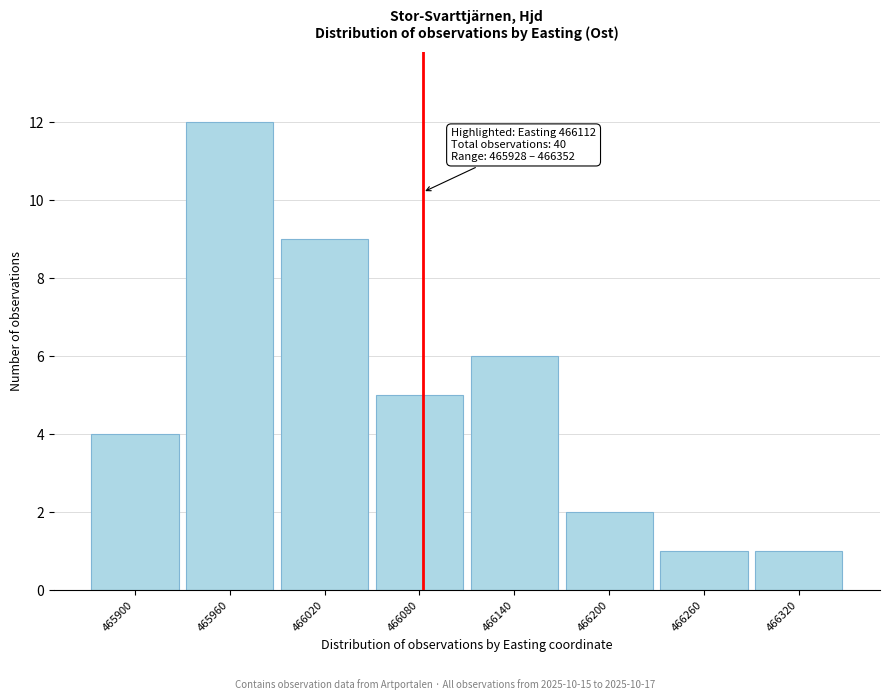

Reading left to right, list all the values displayed in this chart.

465900=4	465960=12	466020=9	466080=5	466140=6	466200=2	466260=1	466320=1